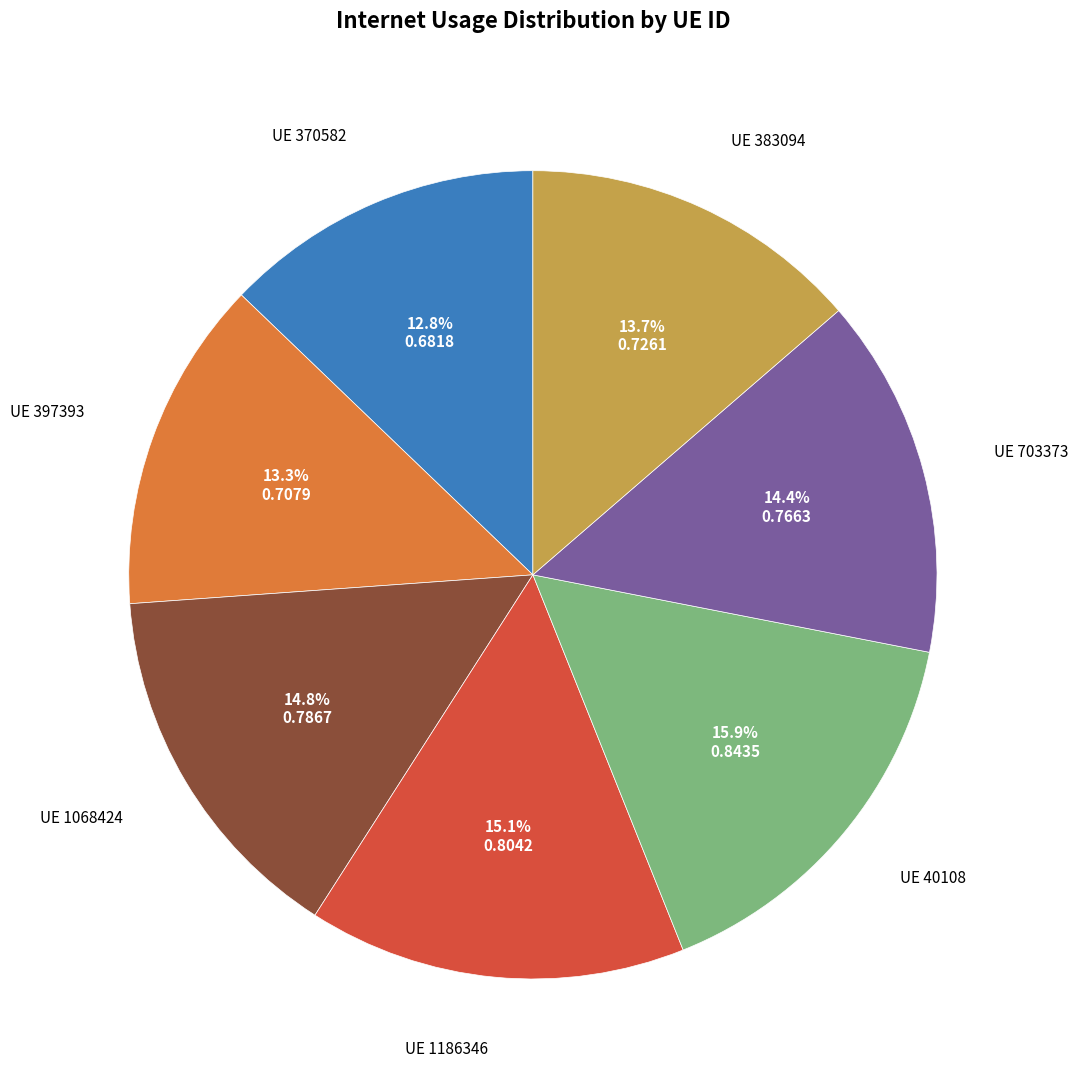

Count the number of slices in the pie.

7